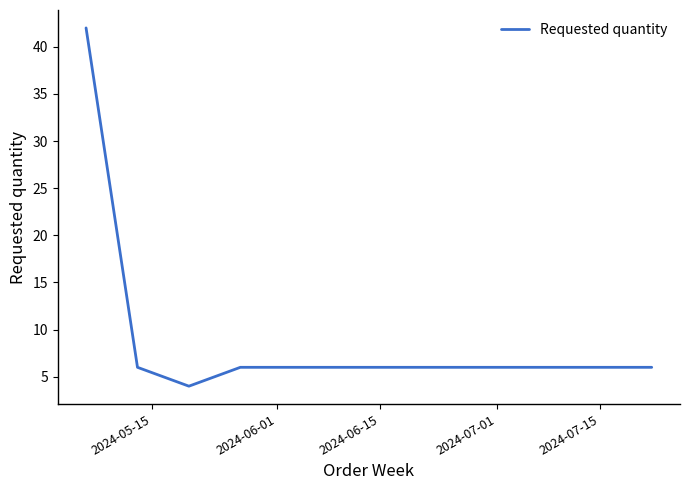

What is the sum of all values?

64